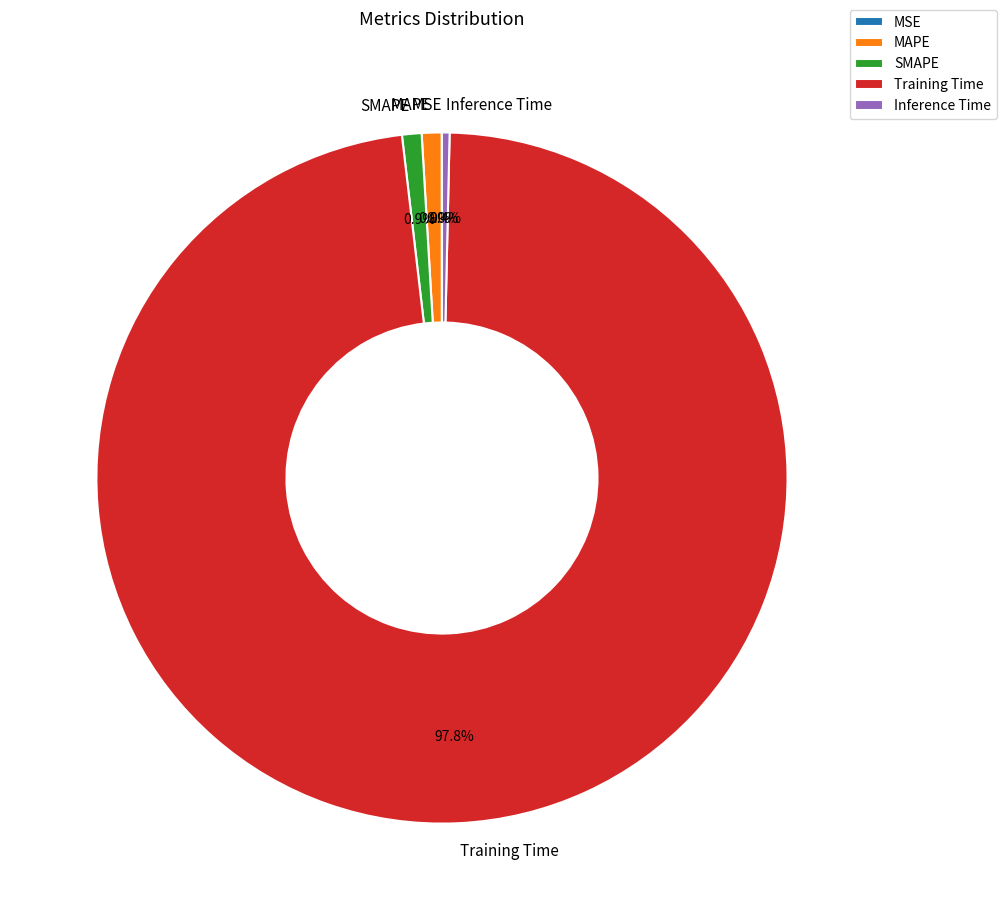

How much of the chart is everything except Training Time?

2.2%